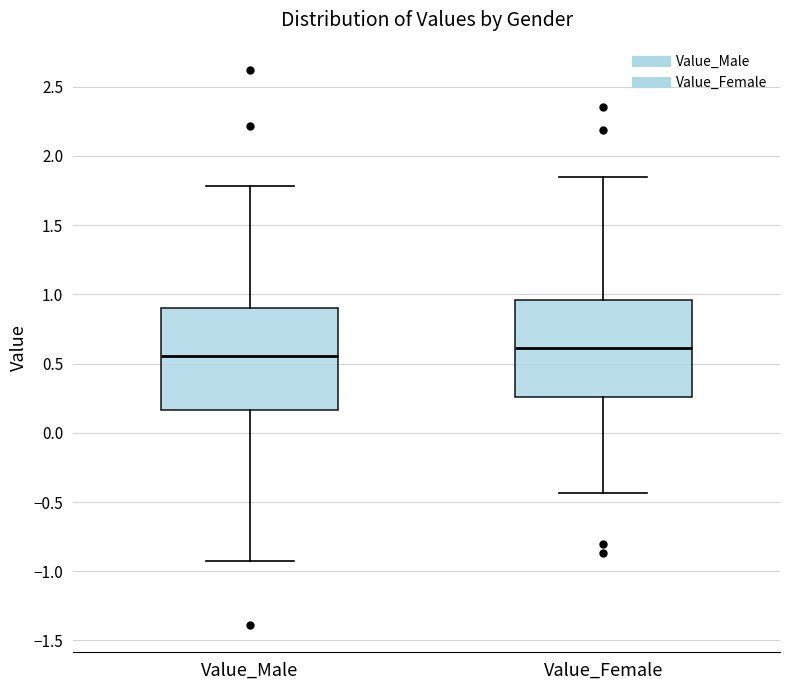

Where does the lower whisker of the box for Value_Male end on the y-axis? The values are not printed on the chart, so give them approximately, as read against the axis.

-0.90